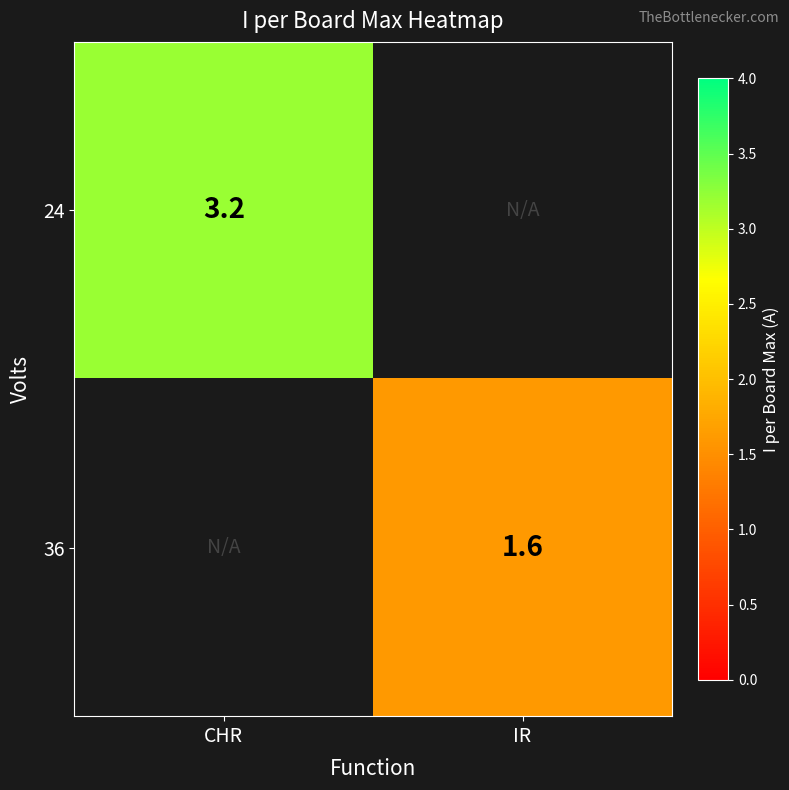

Is the value of 24 at CHR greater than the value of 36 at IR?

Yes